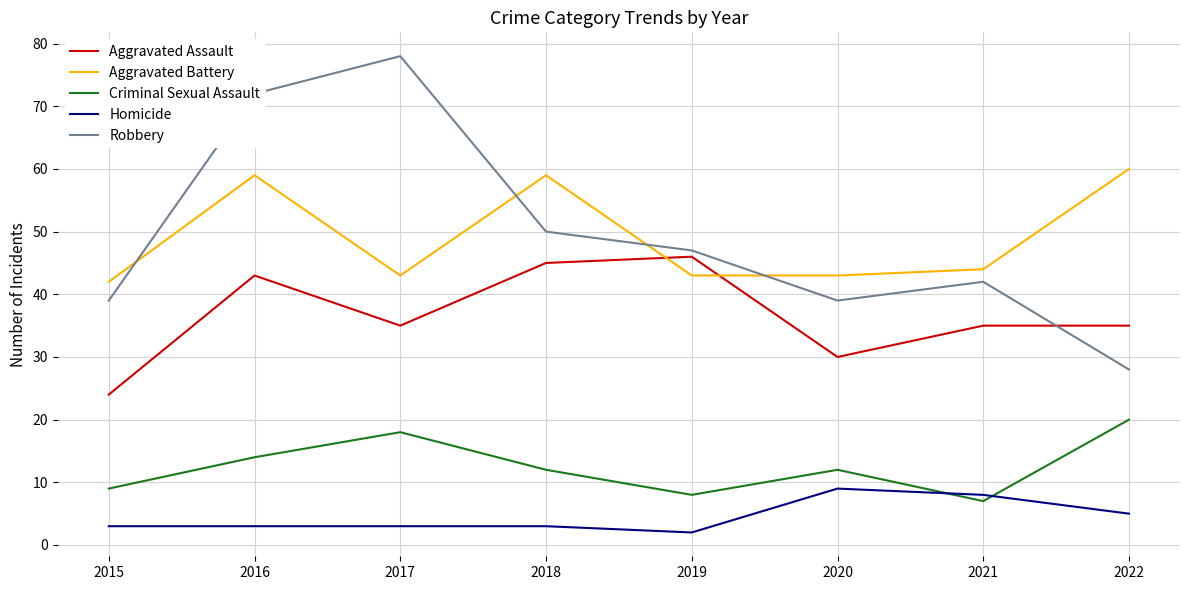

What is the highest value of the Robbery series?

78